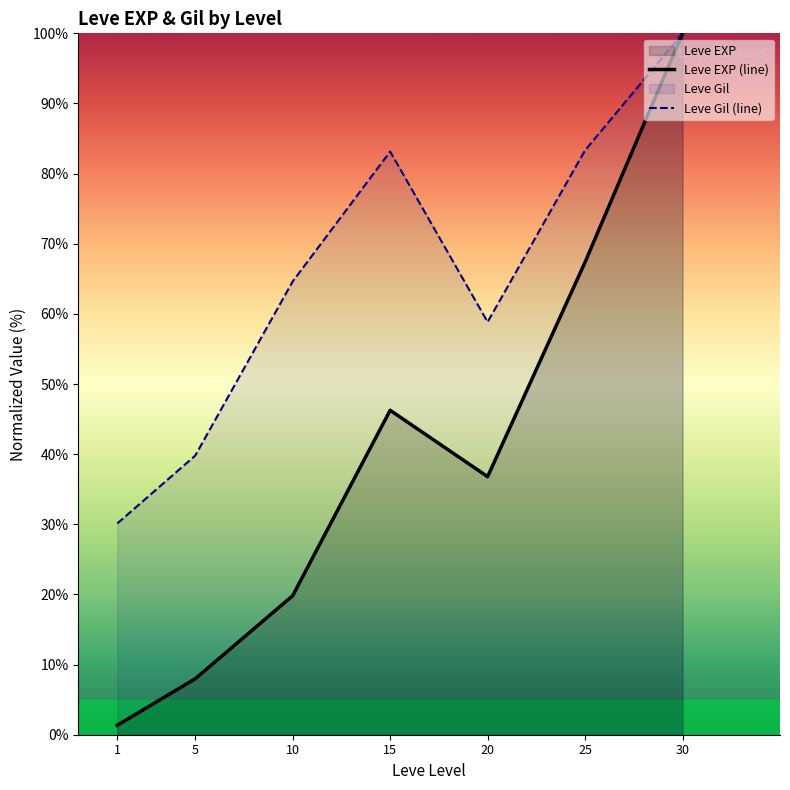

True or false: Leve EXP (line) and Leve Gil (line) cross at least once.

False